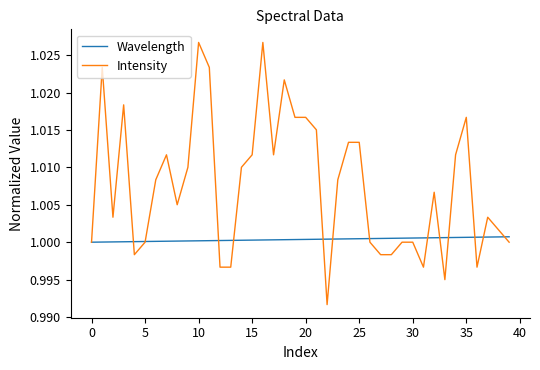

Which series has the largest total across all categories?

Intensity